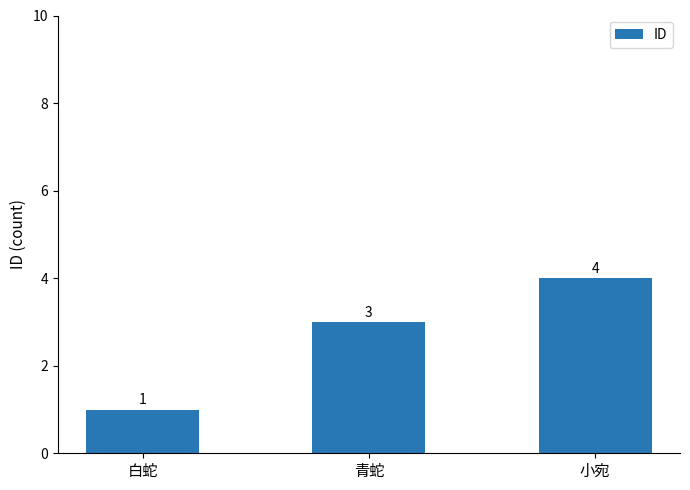

Rank the categories by value from lowest to highest.

白蛇, 青蛇, 小宛